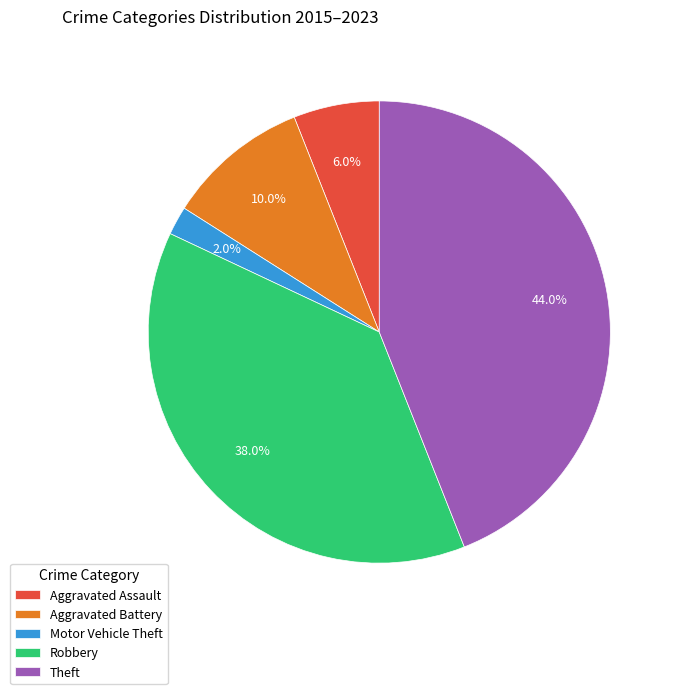

What is the smallest slice in the pie chart?

Motor Vehicle Theft